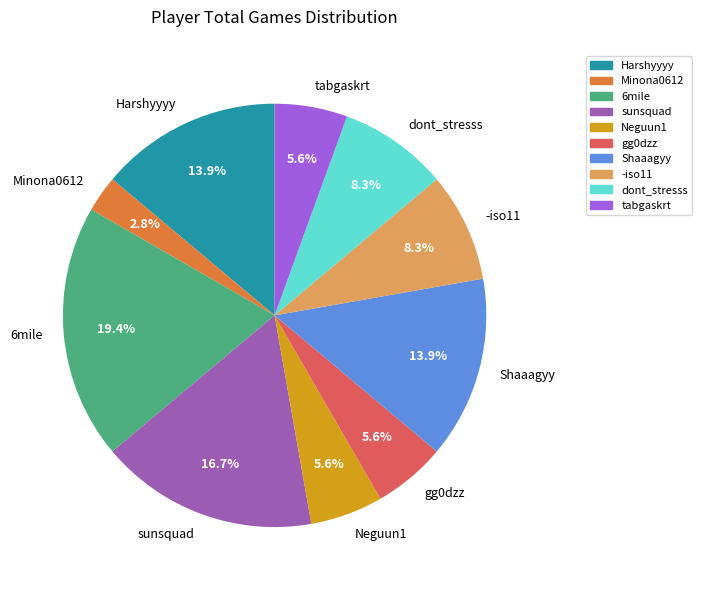

Approximately how many times larger is the value at gg0dzz compared to -iso11?

0.7